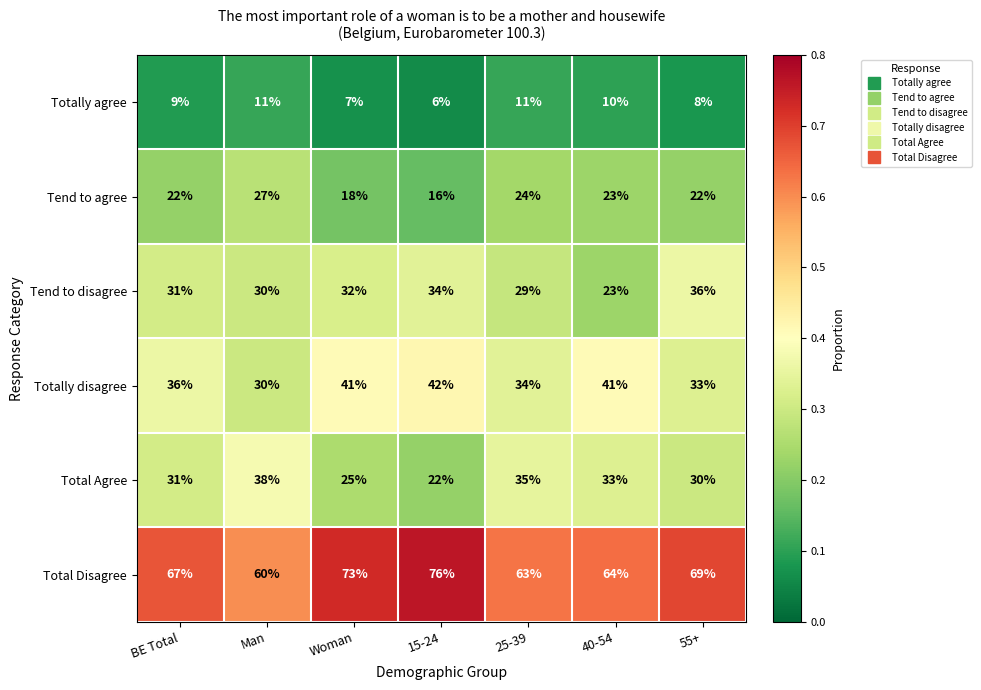

At how many categories does at least one series exceed 62?

6